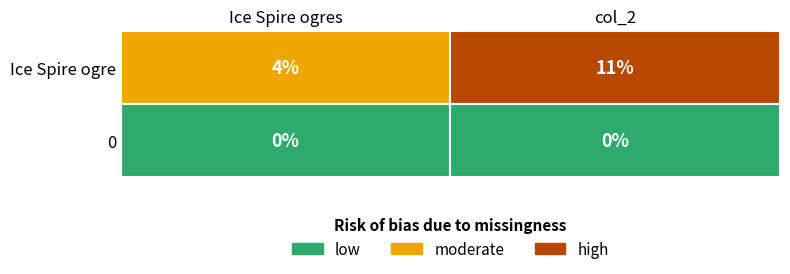

What is the total value across all series at Ice Spire ogres?

4